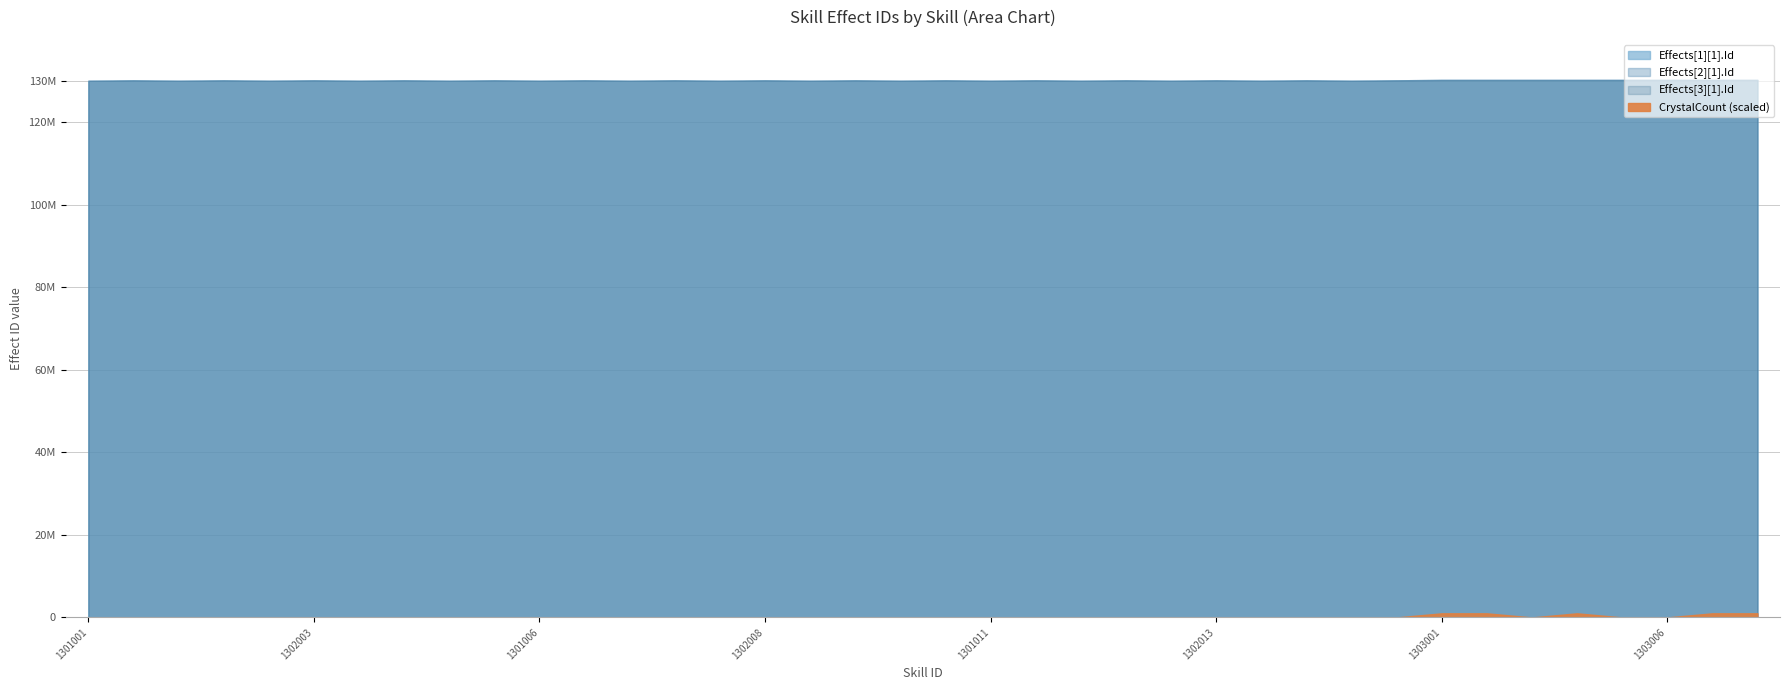

At which label does Effects[2][1].Id first exceed 130200501?

1302006